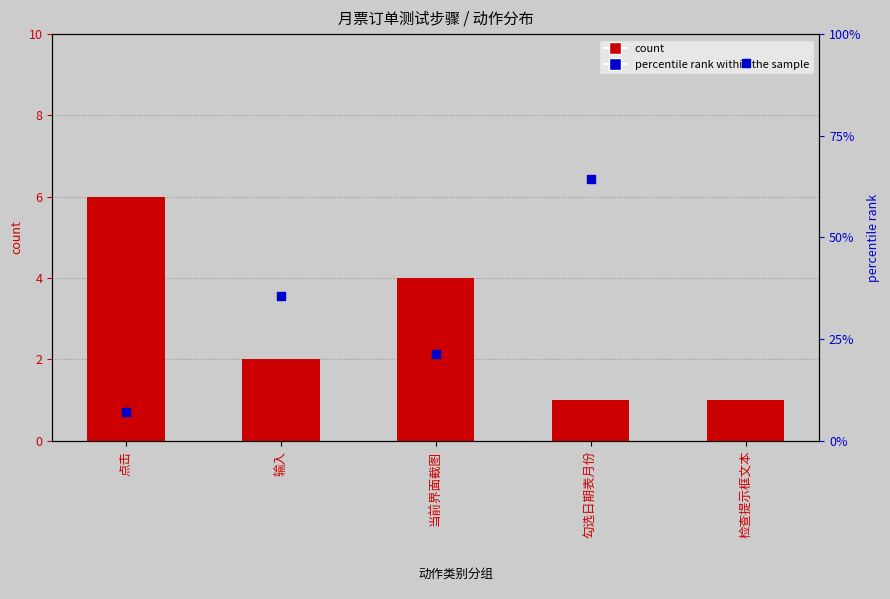

Which series has the largest Y range (max minus min)?

percentile rank within the sample